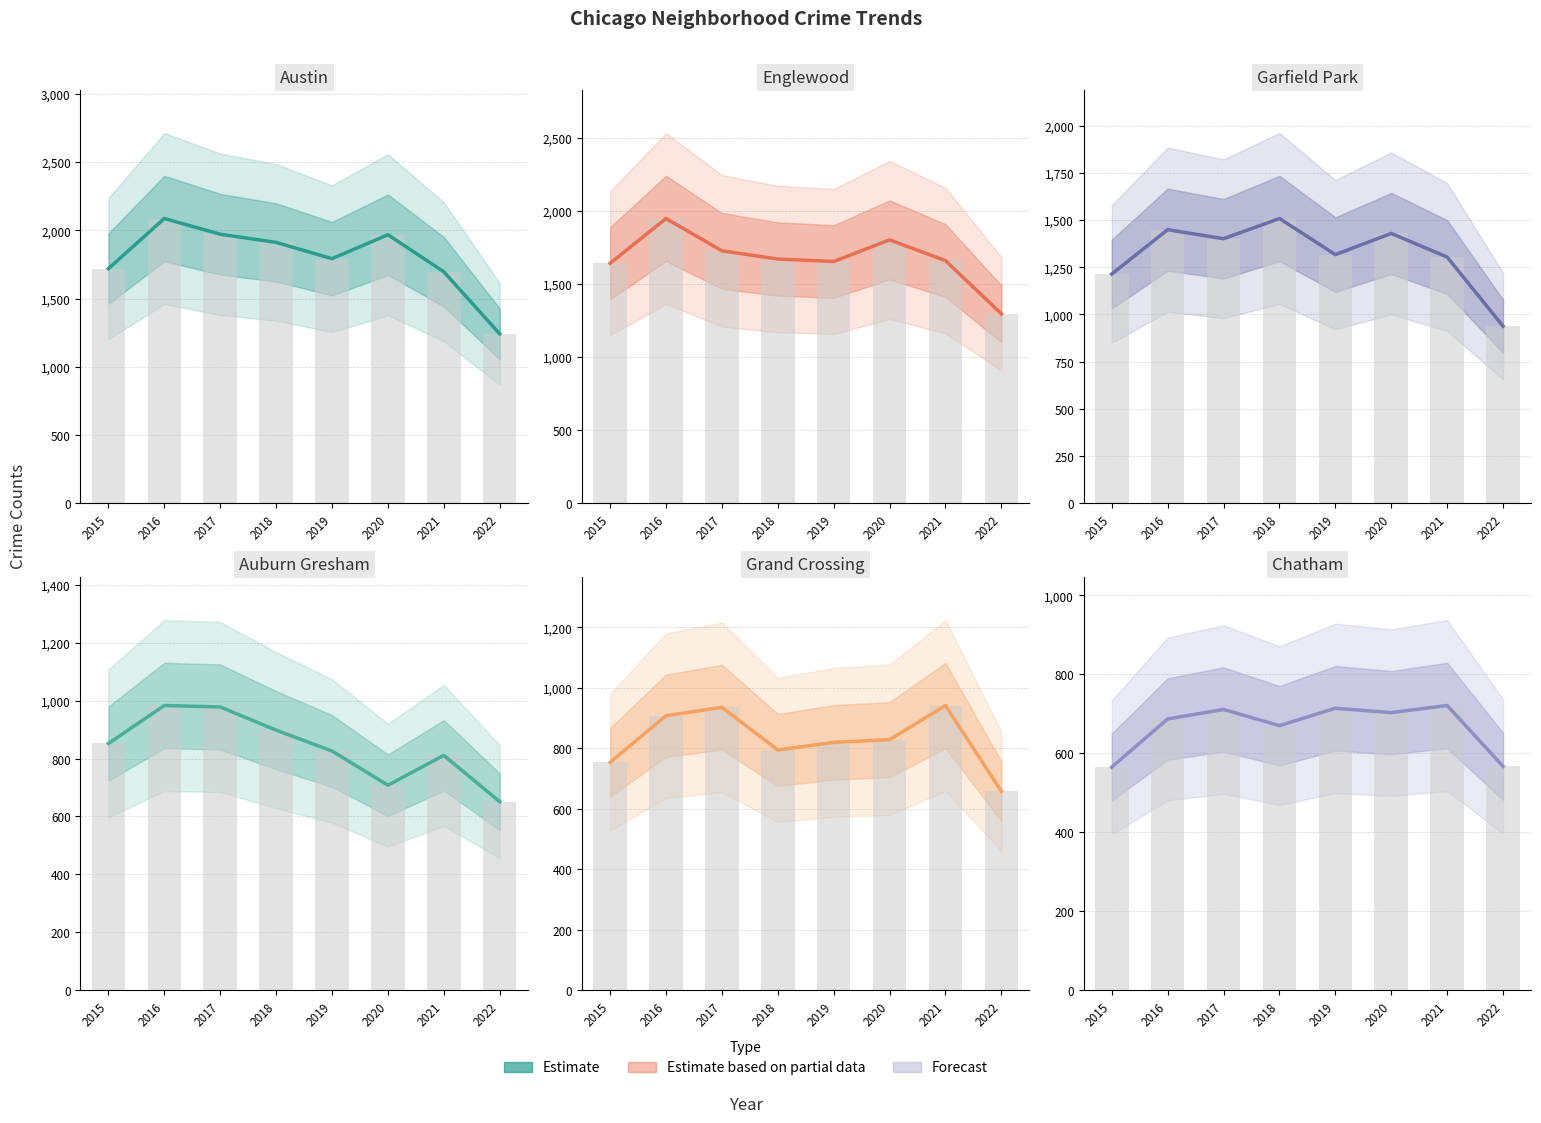

Which series has the largest range (max minus min)?

Austin